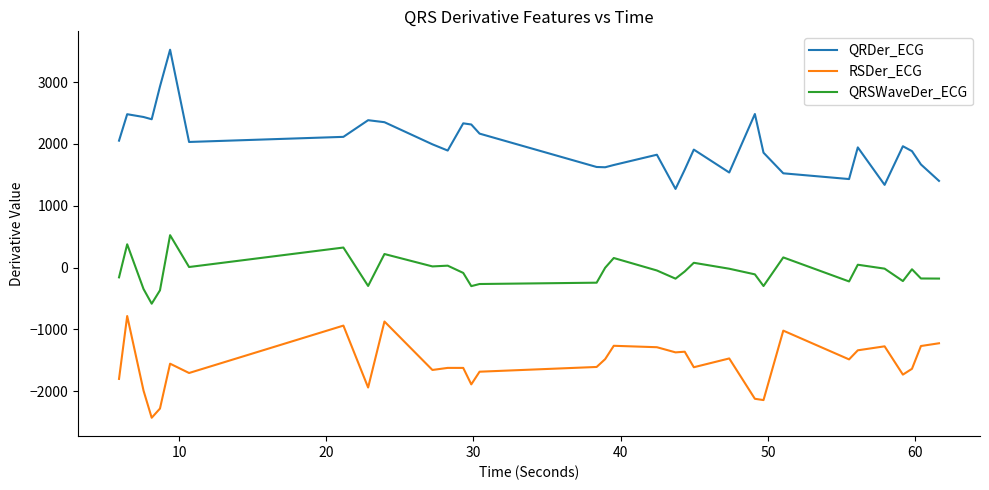

What is the difference between the second highest and minimum values in the QRDer_ECG series?

1657.4